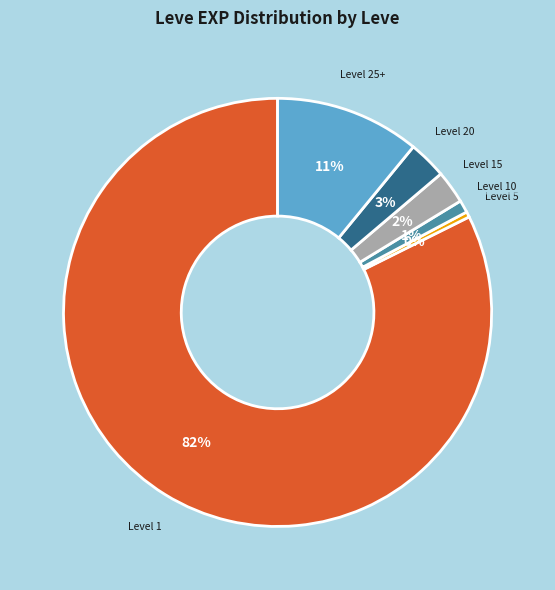

The Level 25+ slice represents 21% of the pie. True or false?

False